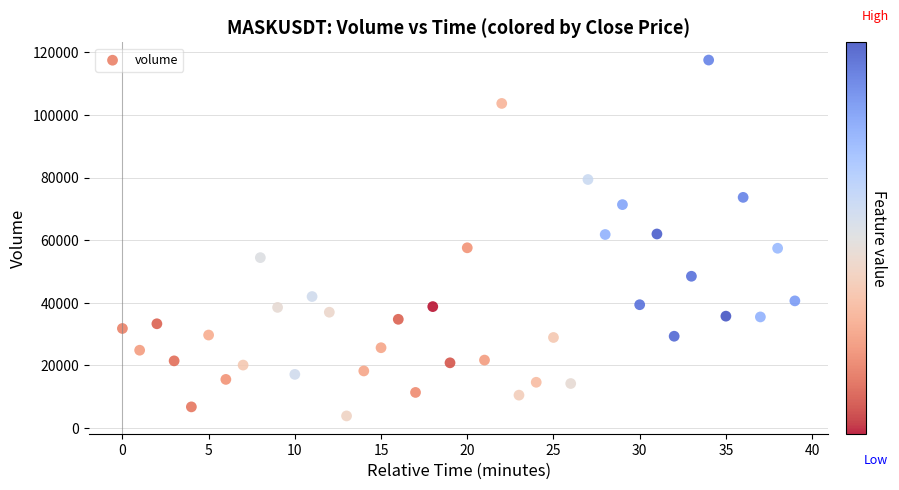

What is the range of Y values (max minus min)?

113744.7